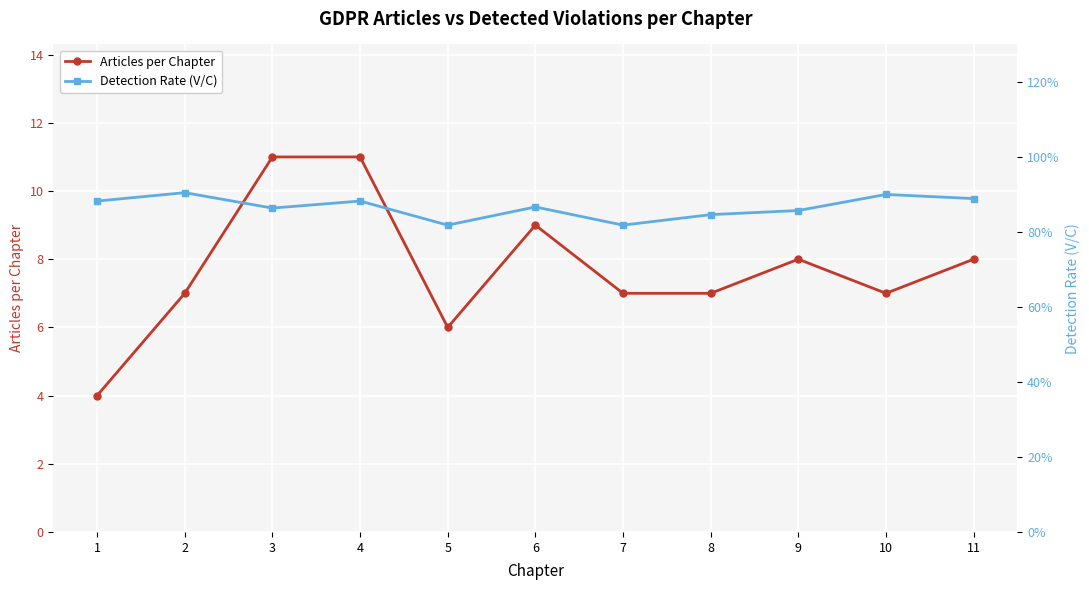

True or false: Articles per Chapter and Detection Rate (V/C) cross at least once.

False